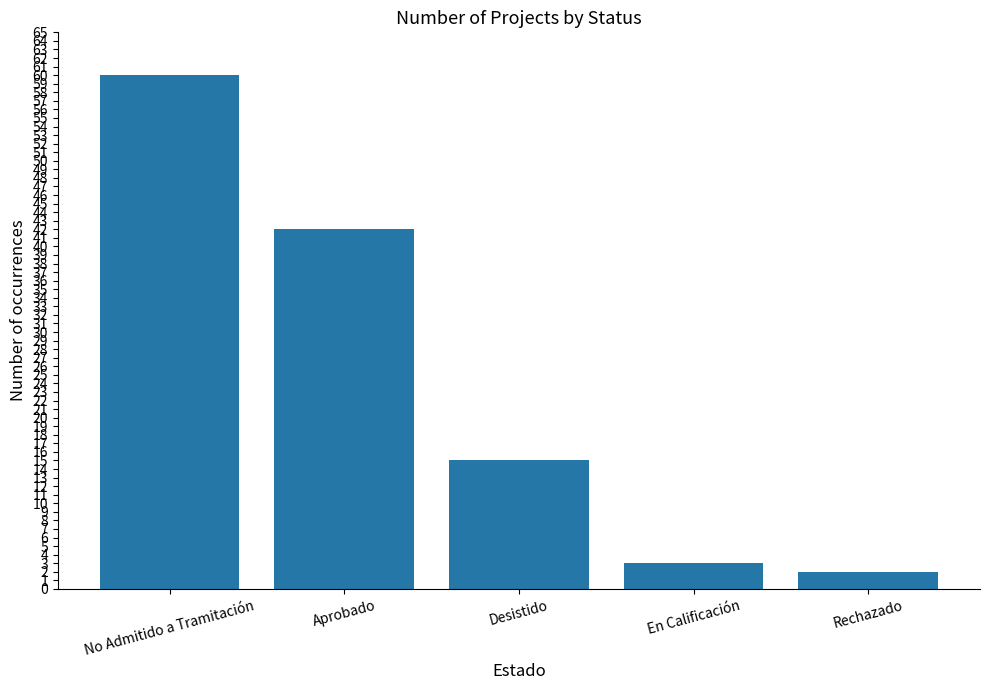

Are the bars grouped side by side (vs. stacked)?

No